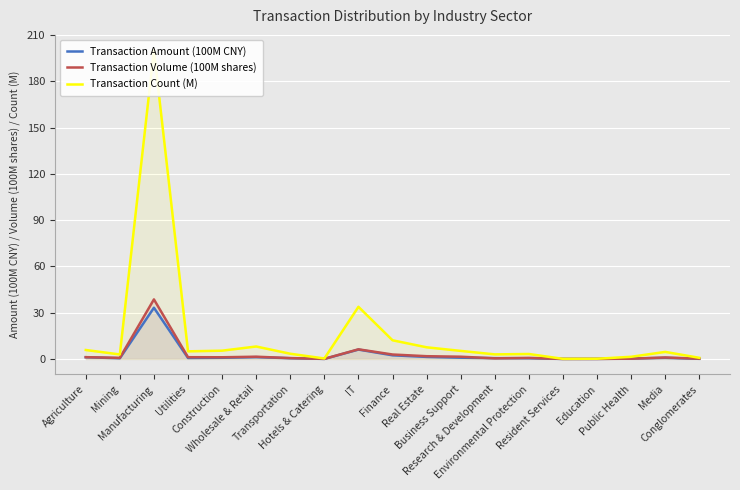

Reading left to right, extract all data points from this chart.

Transaction Amount (100M CNY): Agriculture=1.1	Mining=0.4	Manufacturing=33.2	Utilities=0.6	Construction=0.8	Wholesale & Retail=1.2	Transportation=0.5	Hotels & Catering=0.0	IT=6.1	Finance=2.4	Real Estate=1.3	Business Support=0.8	Research & Development=0.5	Environmental Protection=0.4	Resident Services=0.0	Education=0.0	Public Health=0.2	Media=0.7	Conglomerates=0.1
Transaction Volume (100M shares): Agriculture=1.1	Mining=0.7	Manufacturing=38.6	Utilities=1.1	Construction=1.1	Wholesale & Retail=1.4	Transportation=0.6	Hotels & Catering=0.1	IT=6.2	Finance=2.9	Real Estate=1.8	Business Support=1.4	Research & Development=0.4	Environmental Protection=0.7	Resident Services=0.0	Education=0.0	Public Health=0.2	Media=1.0	Conglomerates=0.2
Transaction Count (M): Agriculture=5.8	Mining=2.9	Manufacturing=200.1	Utilities=4.9	Construction=5.4	Wholesale & Retail=8.1	Transportation=3.4	Hotels & Catering=0.3	IT=33.8	Finance=12.1	Real Estate=7.5	Business Support=5.2	Research & Development=3.0	Environmental Protection=3.2	Resident Services=0.1	Education=0.1	Public Health=1.4	Media=4.6	Conglomerates=0.7